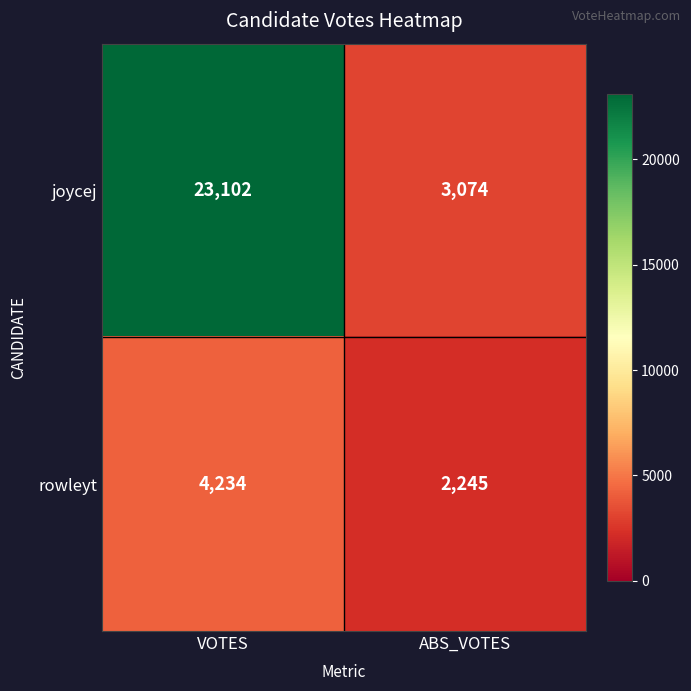

Which series changed the most between VOTES and ABS_VOTES?

joycej